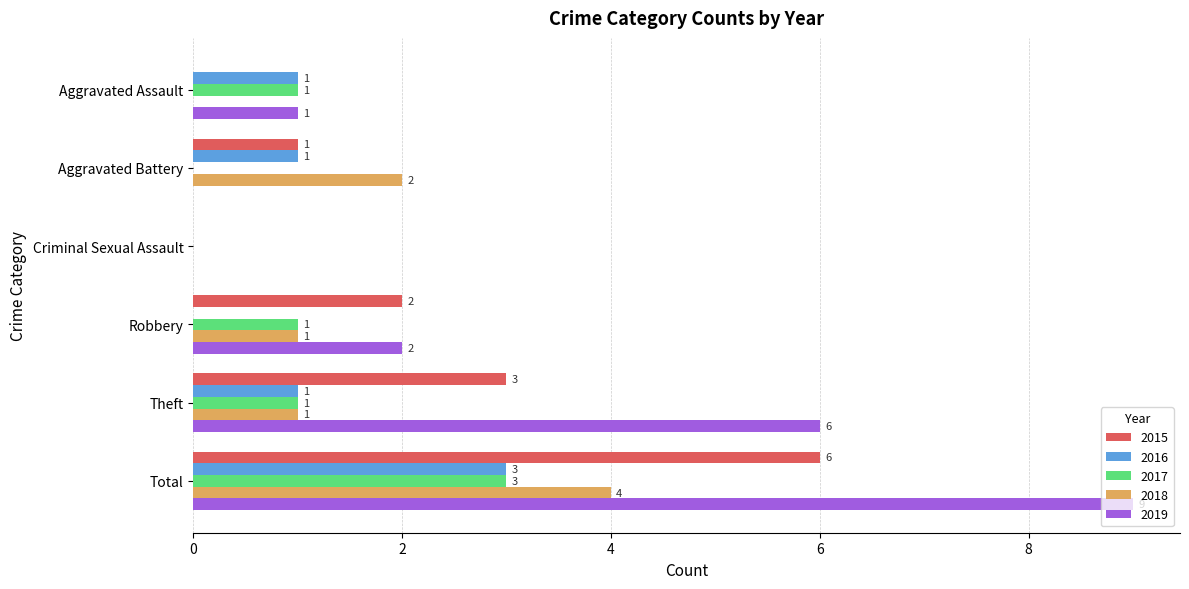

The value of 2015 at Aggravated Assault is 0. True or false?

True